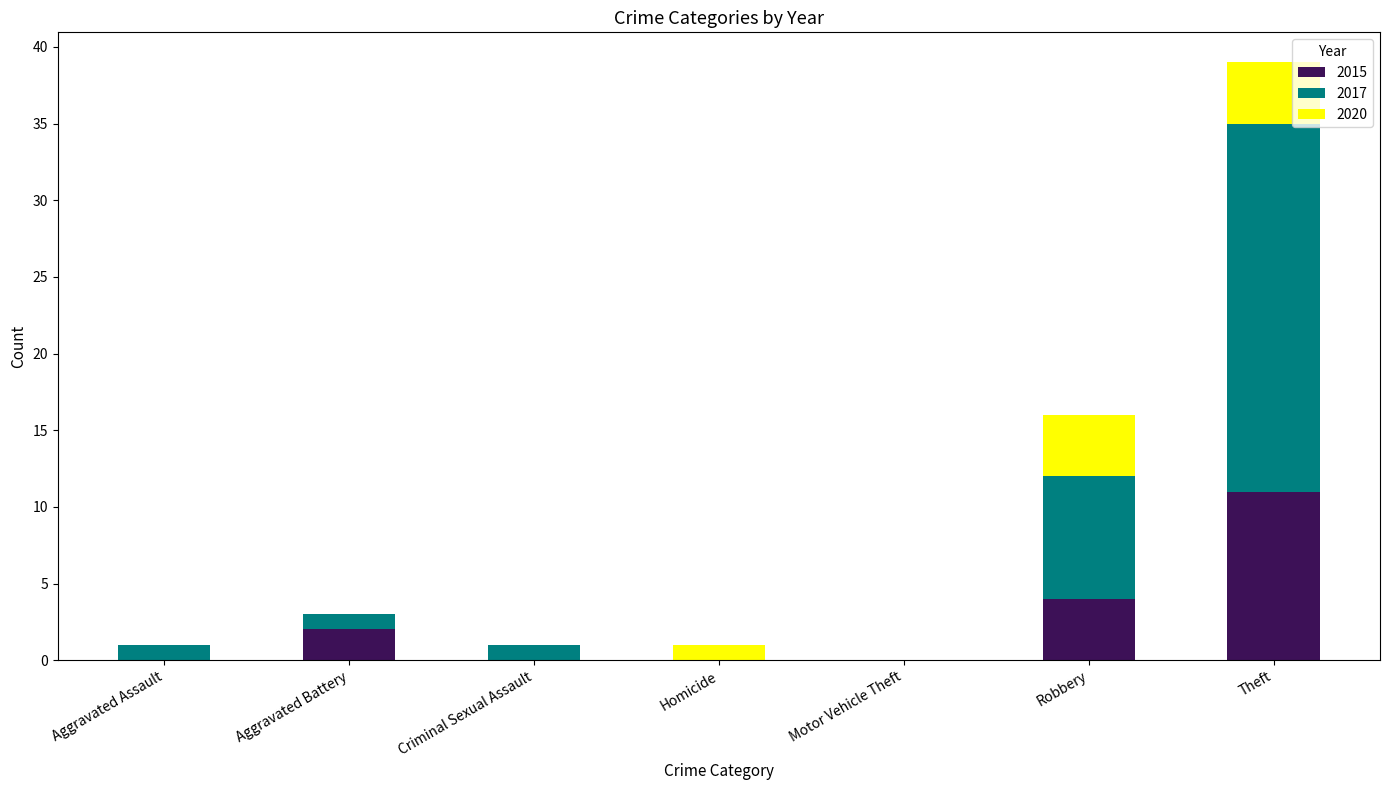

Count the number of data series in this chart.

3